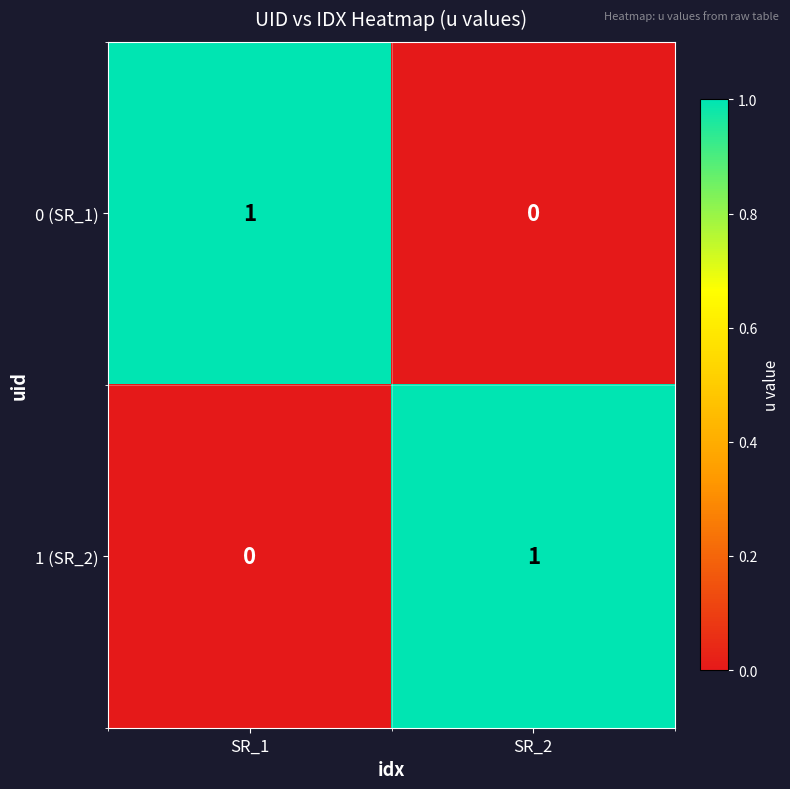

Rank the categories by 1 (SR_2) value from highest to lowest.

SR_2, SR_1